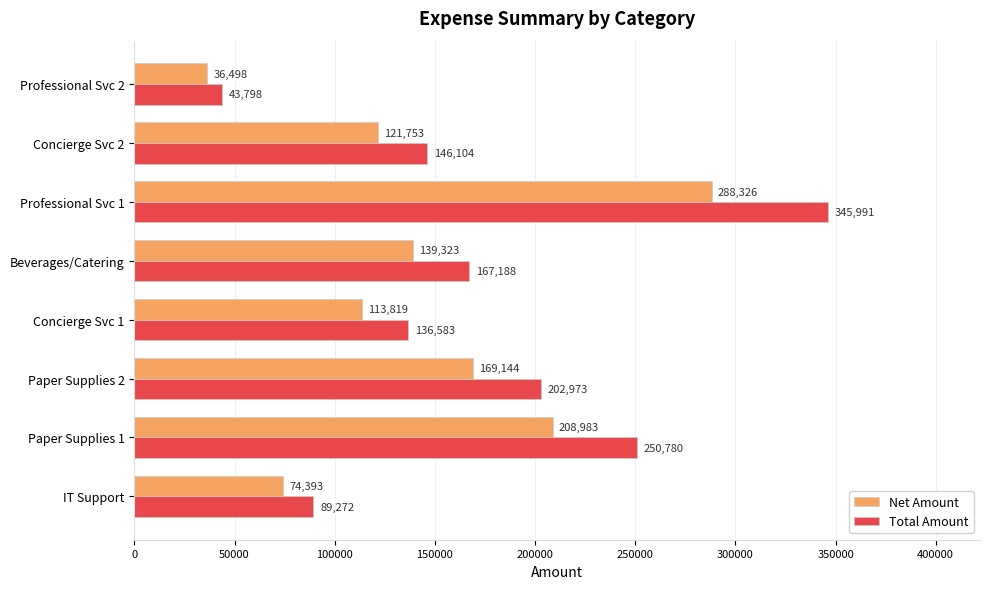

What is the approximate value of Net Amount at Professional Svc 2?

36498.0